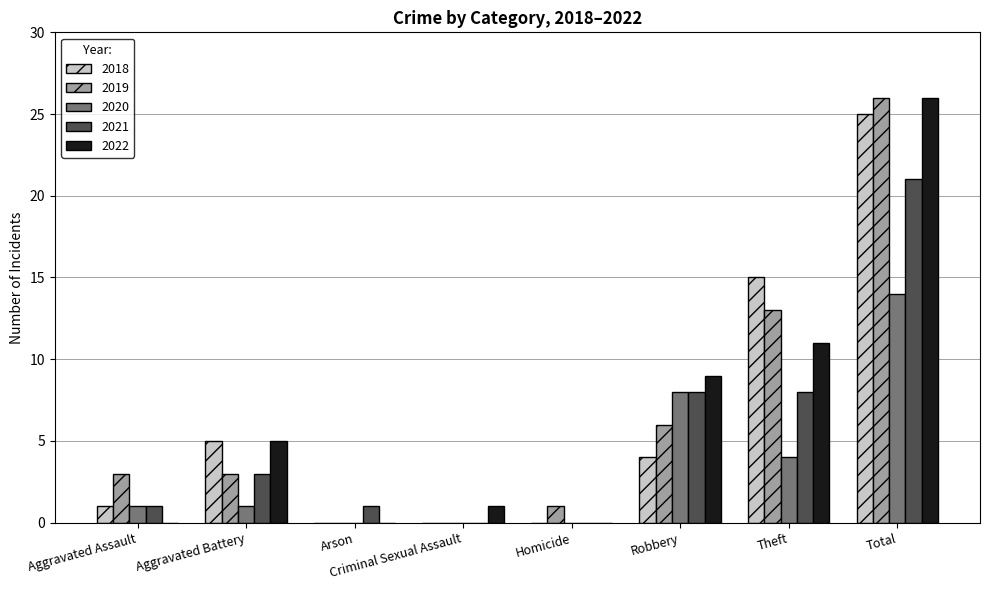

What are all the series names shown in the legend?

2018, 2019, 2020, 2021, 2022